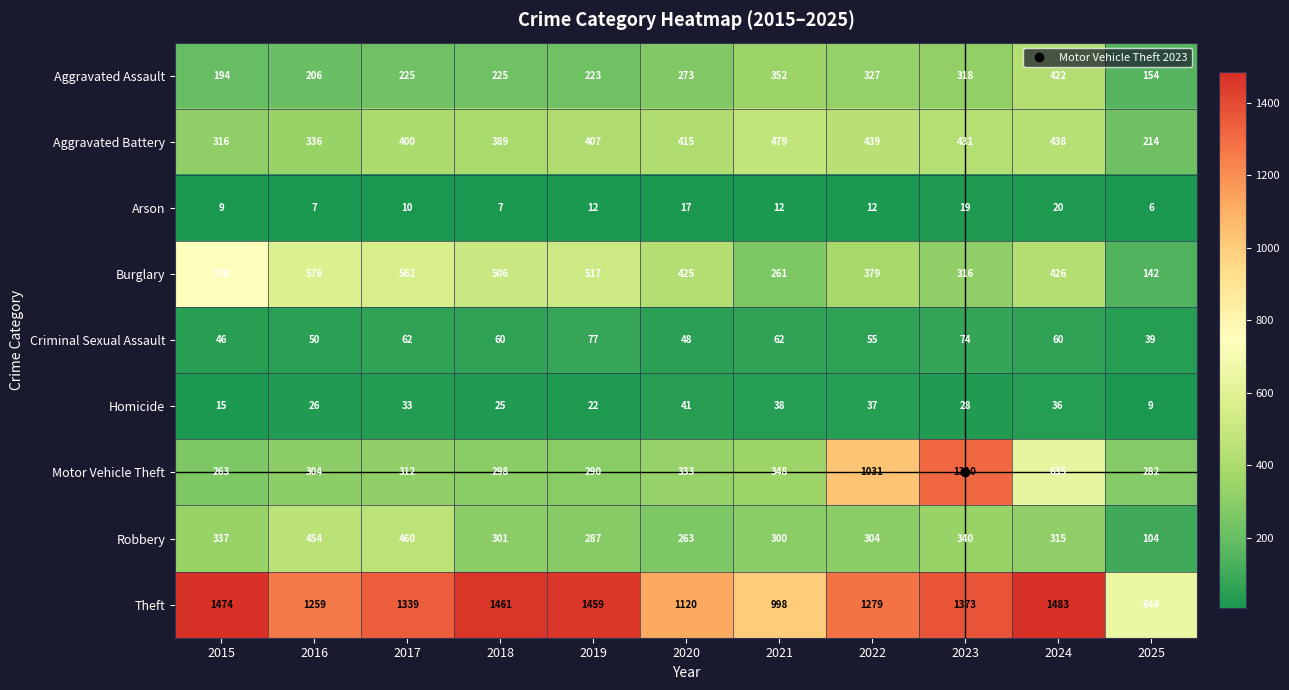

What is the sum of all Arson values?

131